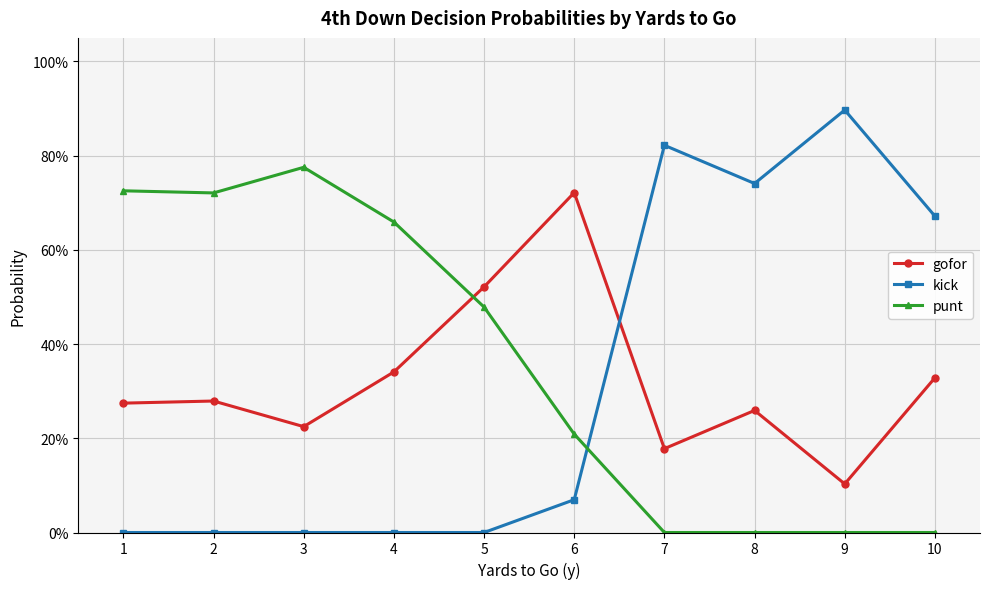

Where do kick and punt first cross each other?

6 and 7